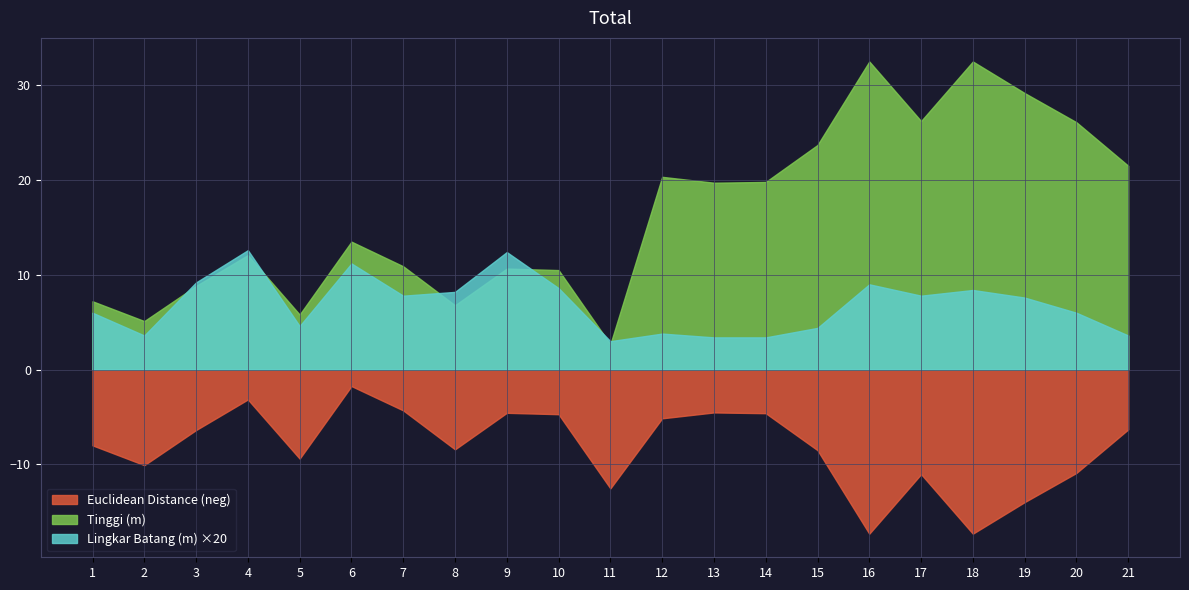

Which series changed the most between 10 and 18?

Tinggi (m)